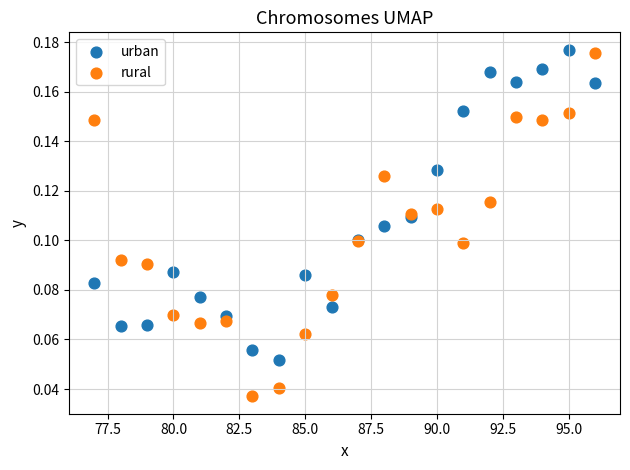

What are all the series names shown in the legend?

urban, rural